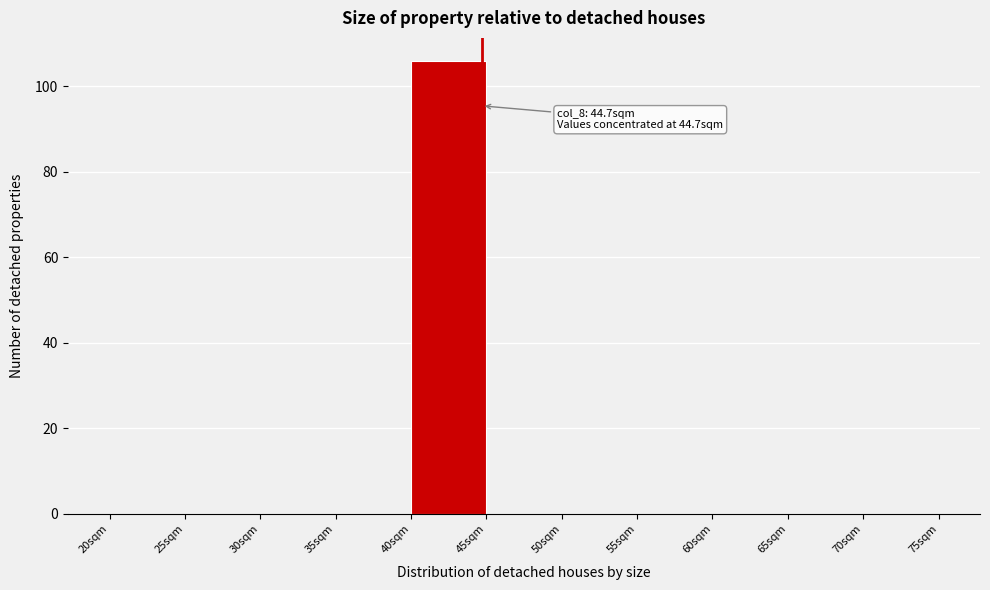

Over which range of the x-axis is the bar tallest?

40 to 45